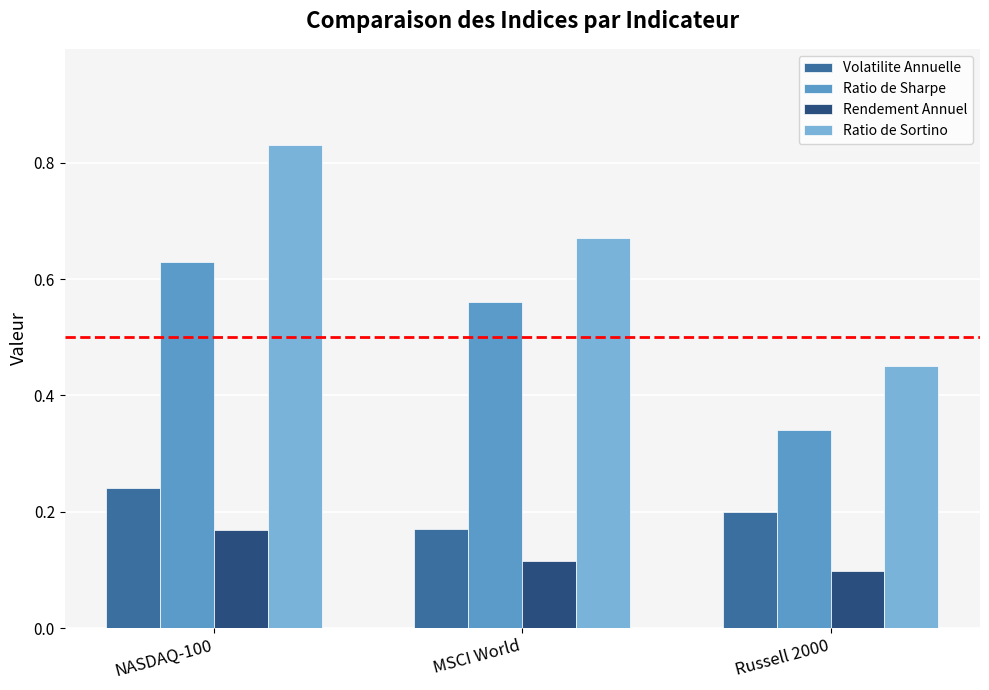

The Rendement Annuel series shows 0.1 at MSCI World. True or false?

True